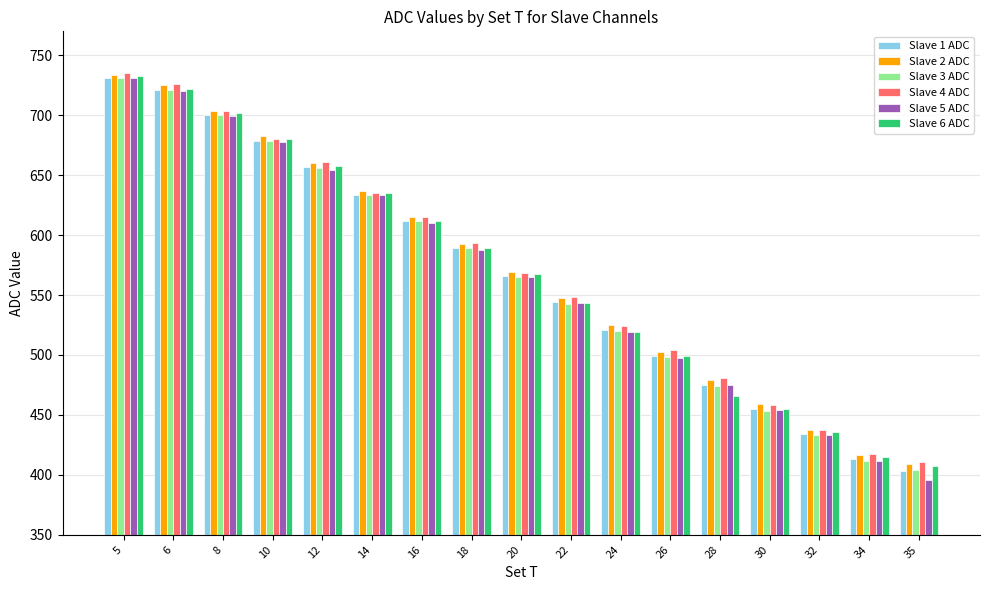

Which series has the widest spread of values?

Slave 5 ADC